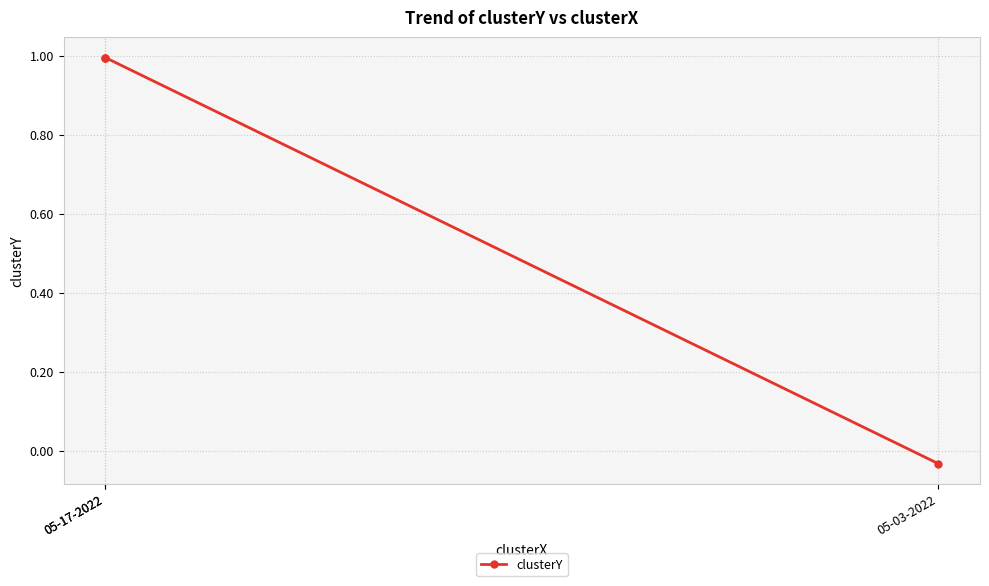

At which label is the value closest to 0?

05-03-2022